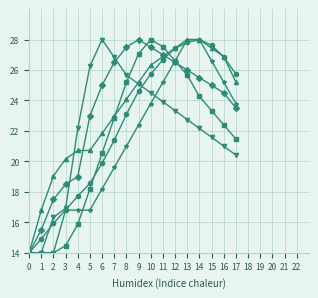

What is the total value across all series at 12?

157.9